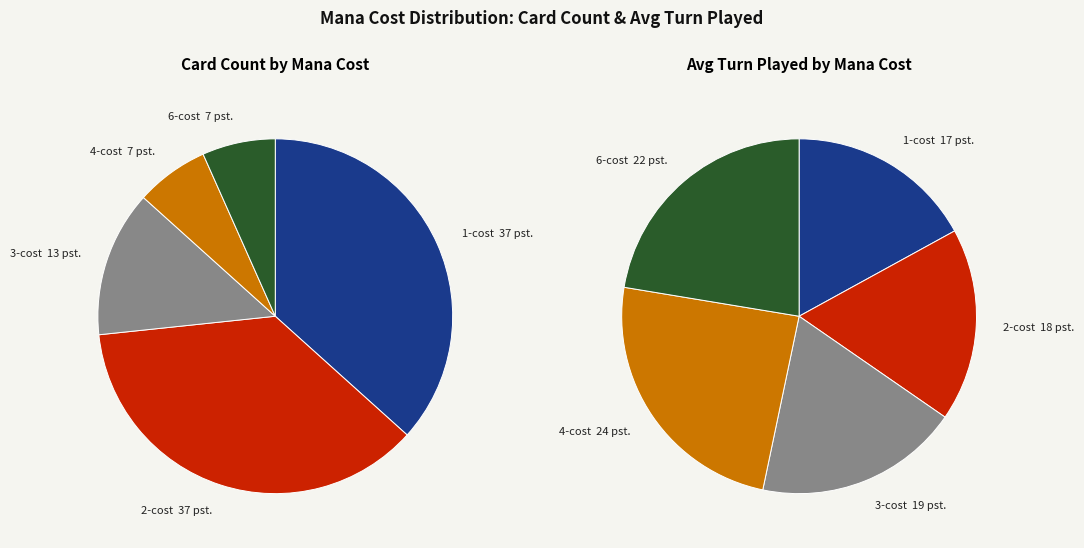

What is the largest slice in the pie chart?

1